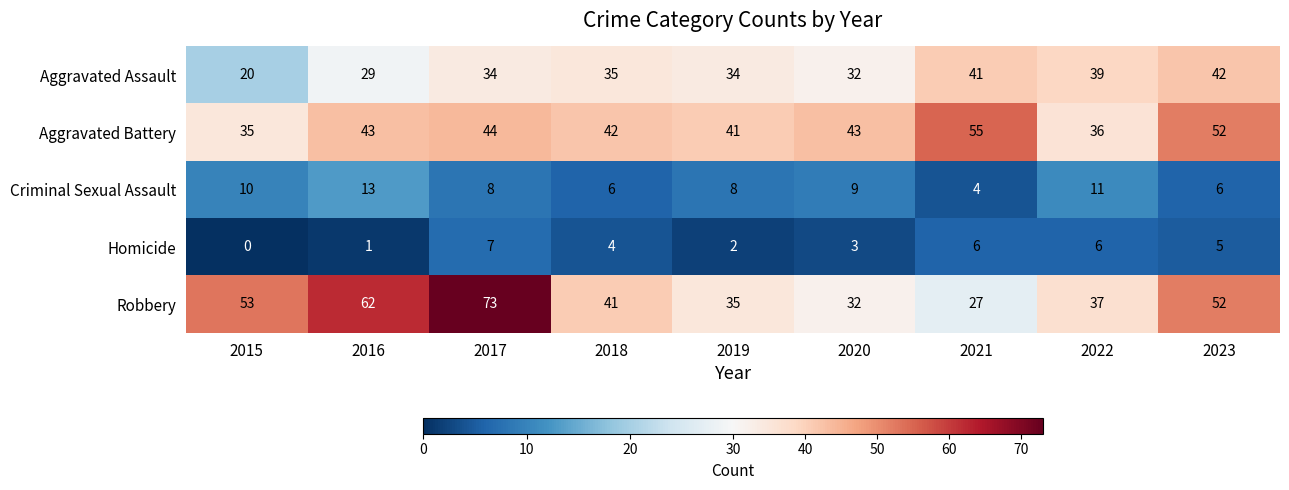

Which label corresponds to the largest value in the chart?

2017